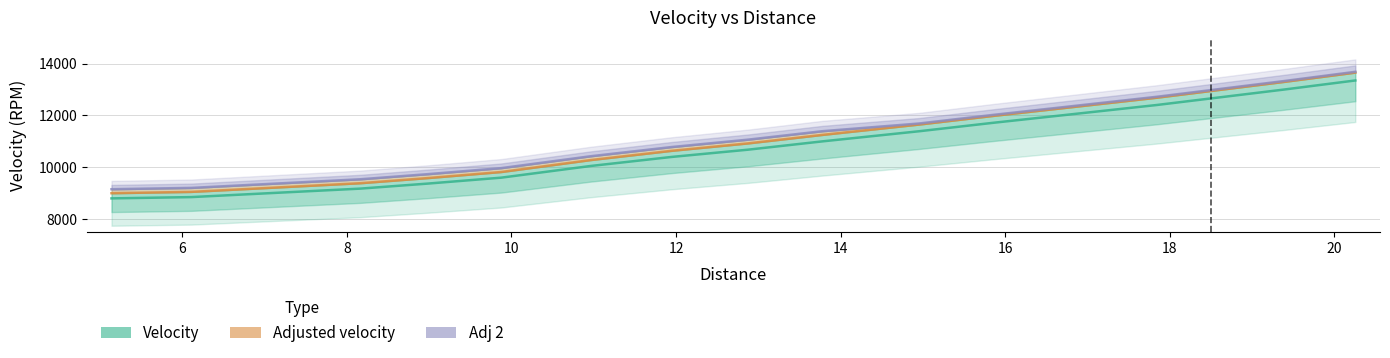

True or false: Velocity and Adjusted velocity intersect in this chart.

False